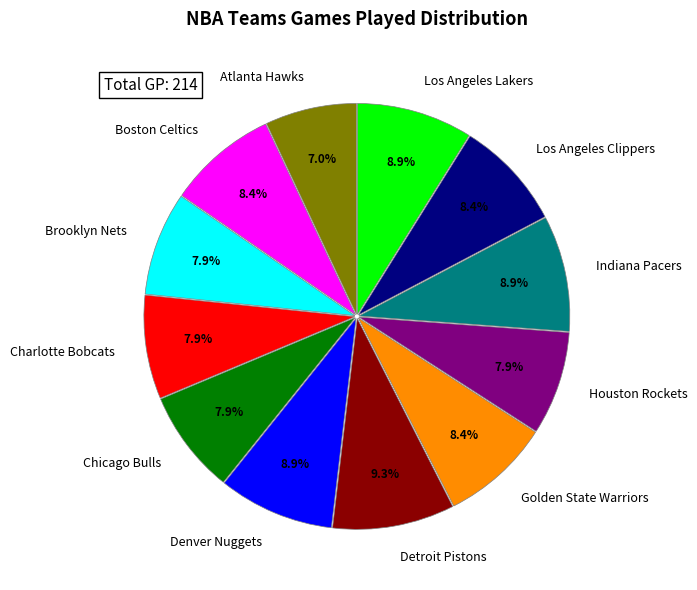

Count the number of slices in the pie.

12